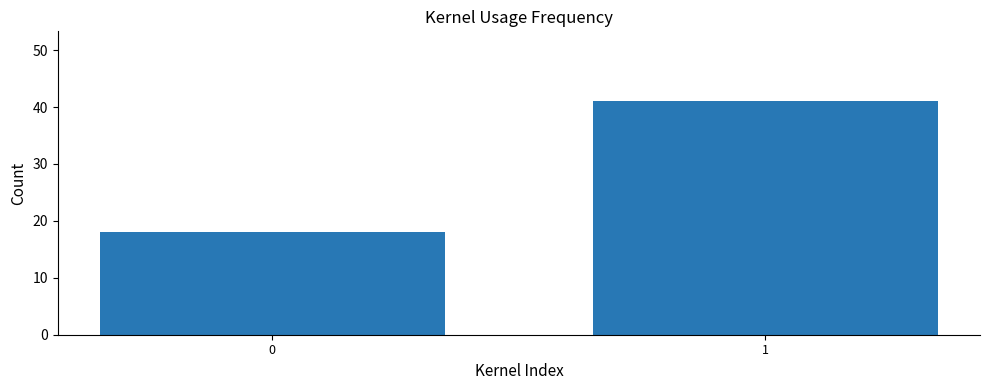

List the labels in order of value, largest first.

1, 0